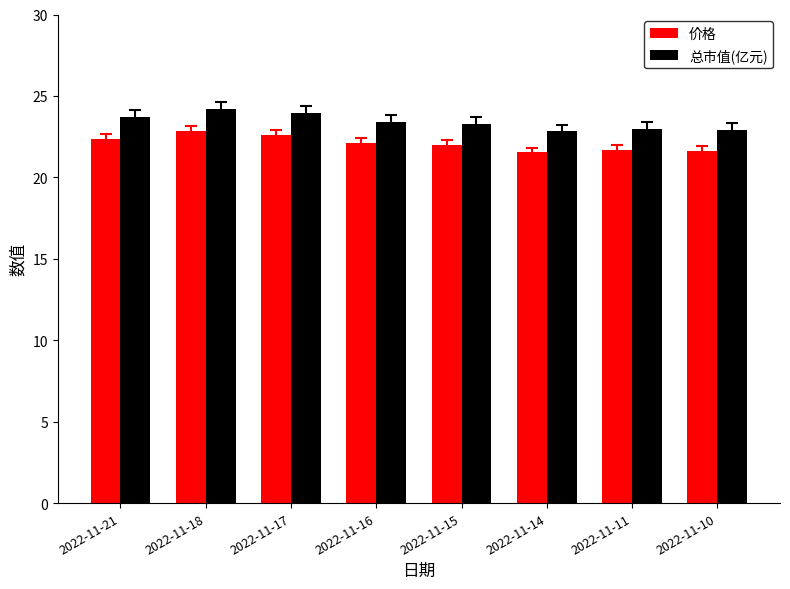

What is the value of the 总市值(亿元) bar at the 7th from the left?

23.0